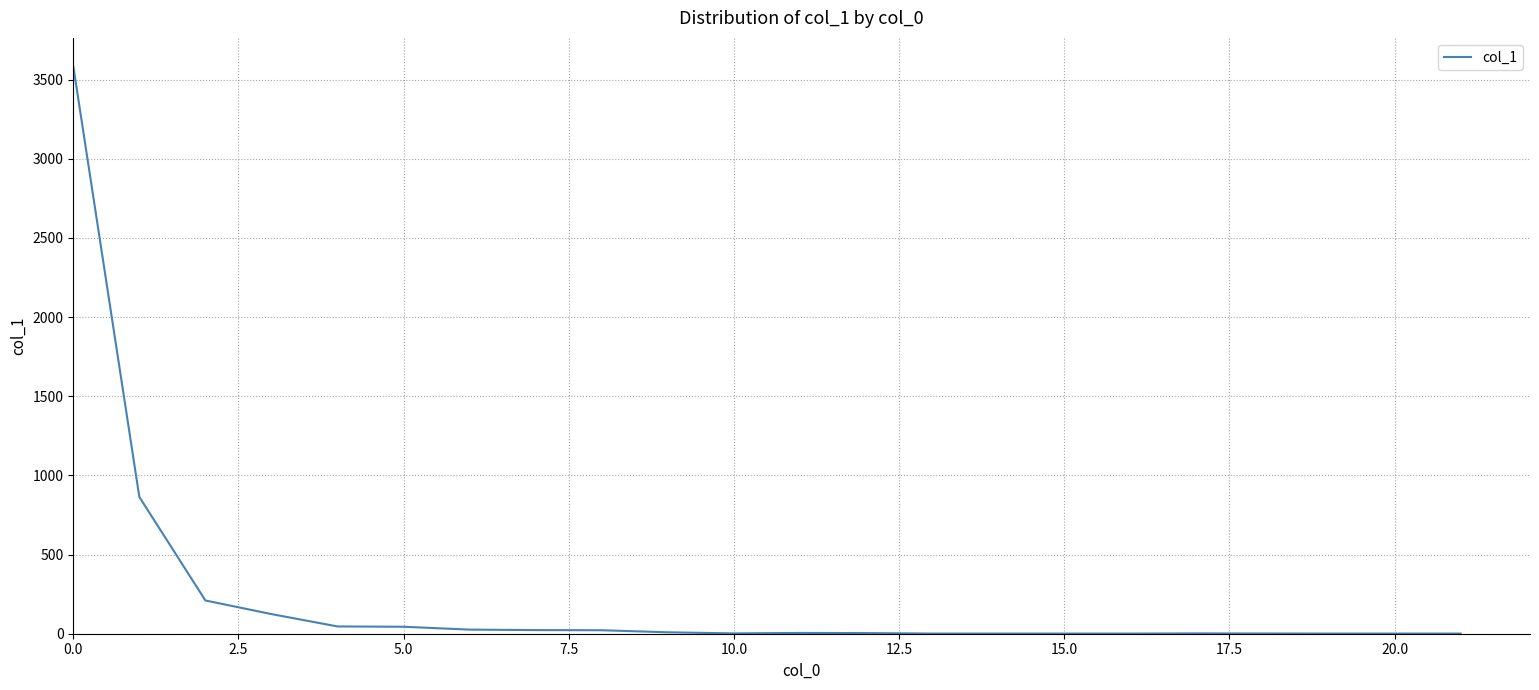

What is the greatest value displayed?

3585